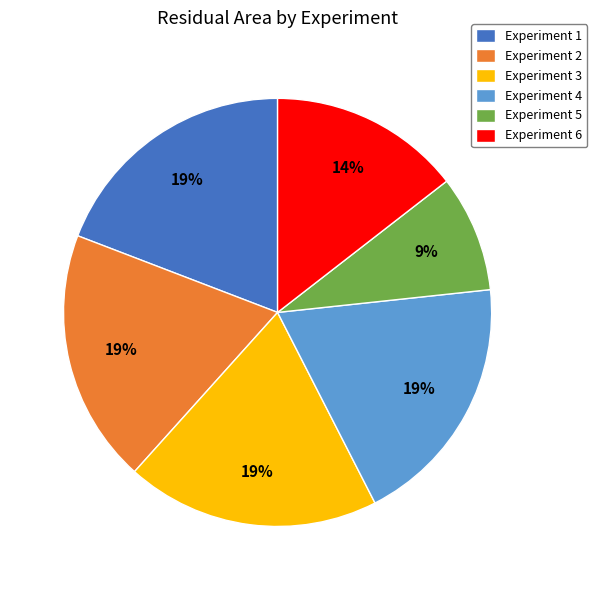

What percentage is the Experiment 3 slice, to the nearest percent?

19%